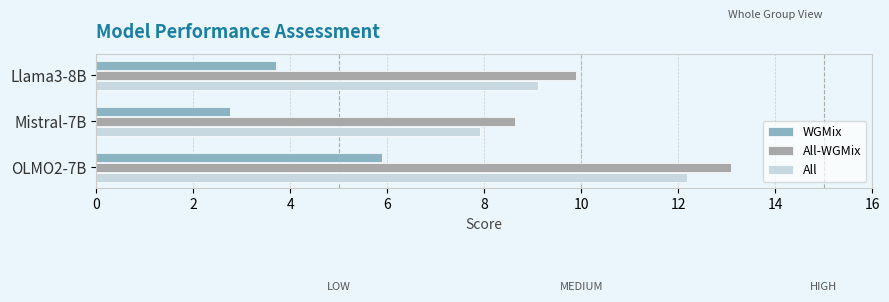

What is the total value across all series at Mistral-7B?

19.3